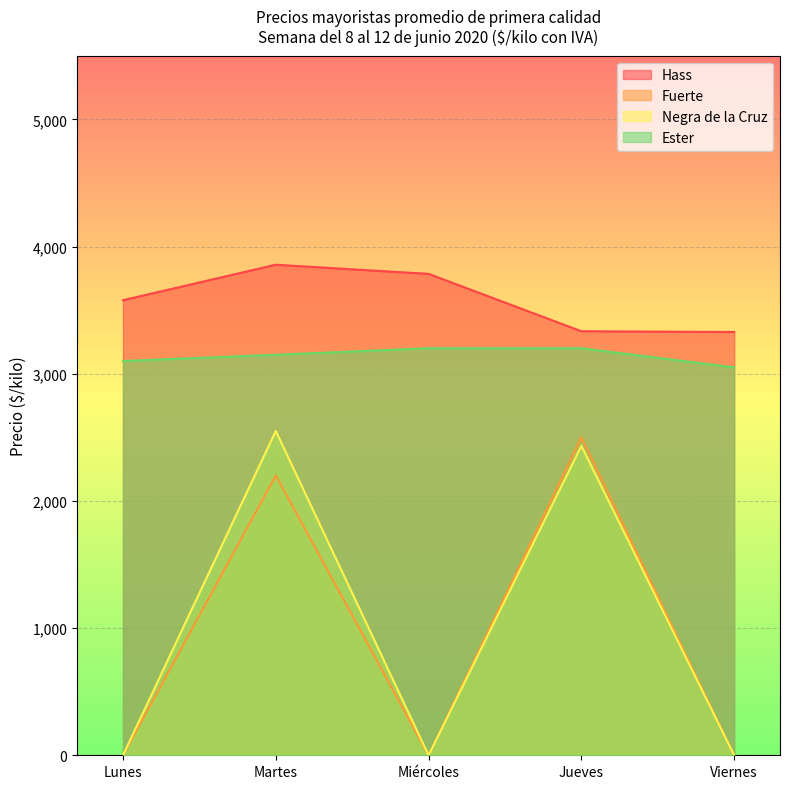

What is the sum of all Ester values?

15699